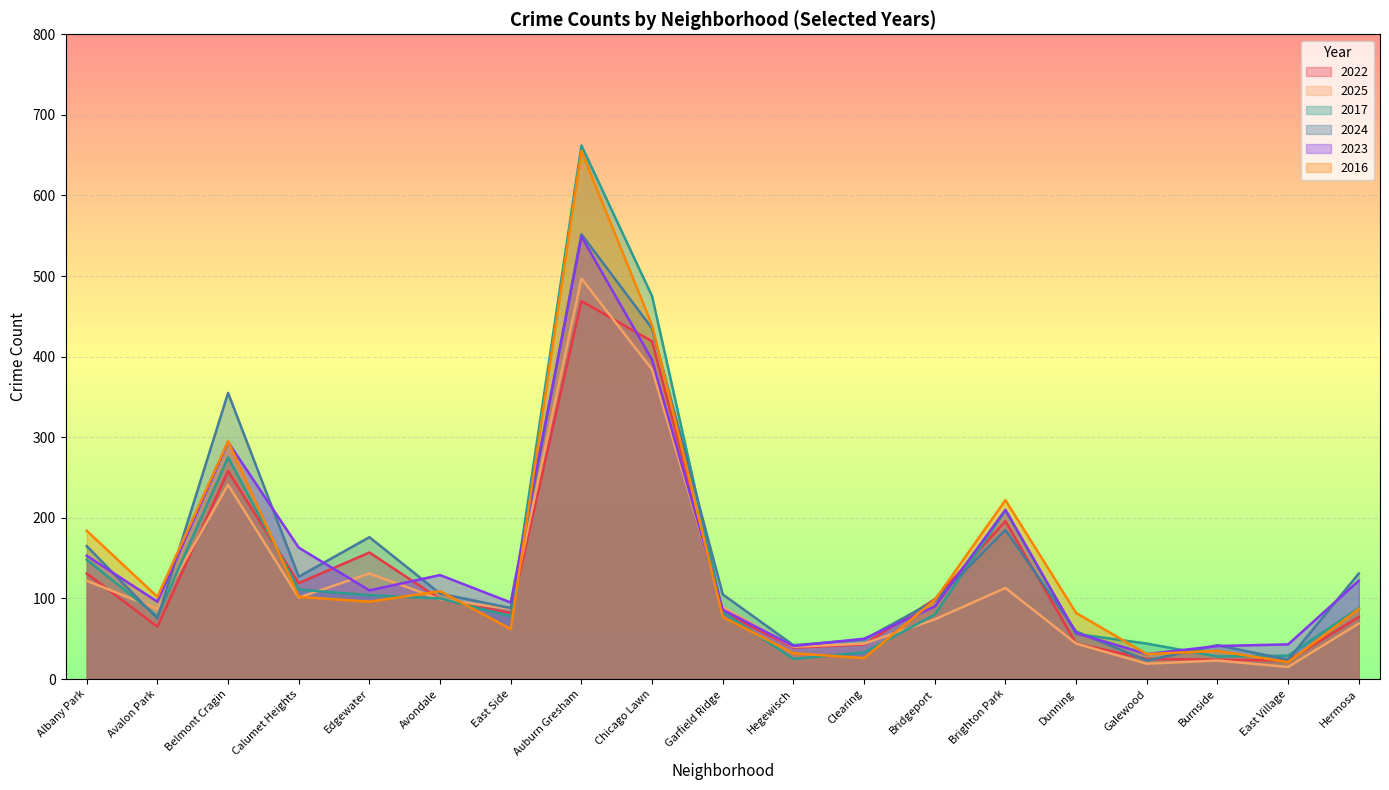

Which series has the largest total across all categories?

2024